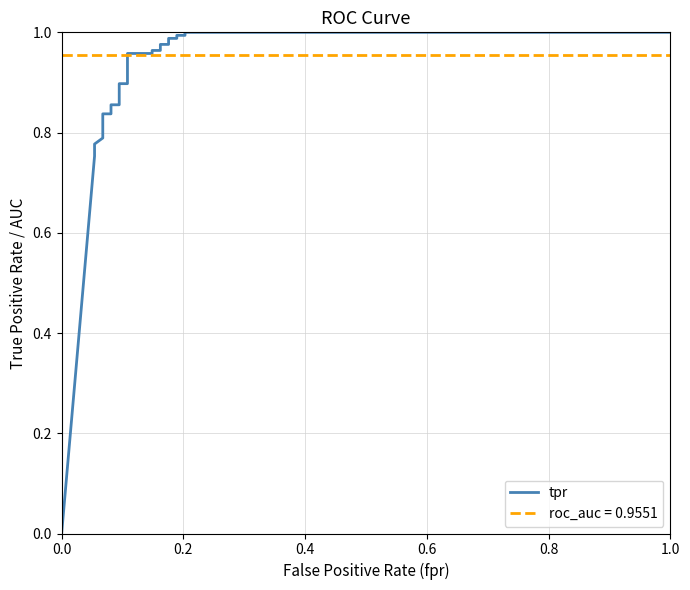

What is the label of the 13th point from the left?

12